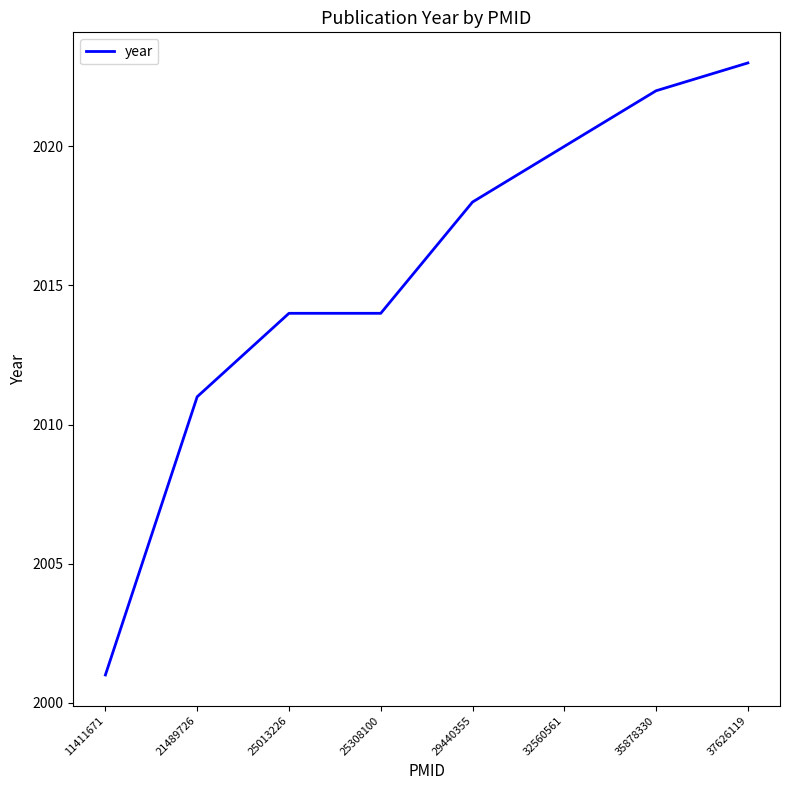

What is the smallest value displayed?

2001